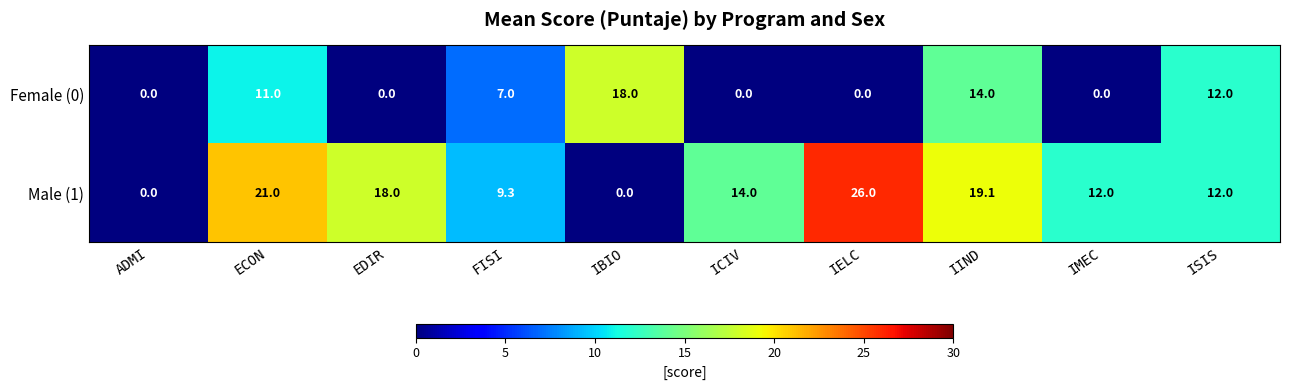

How many series are shown in this chart?

2